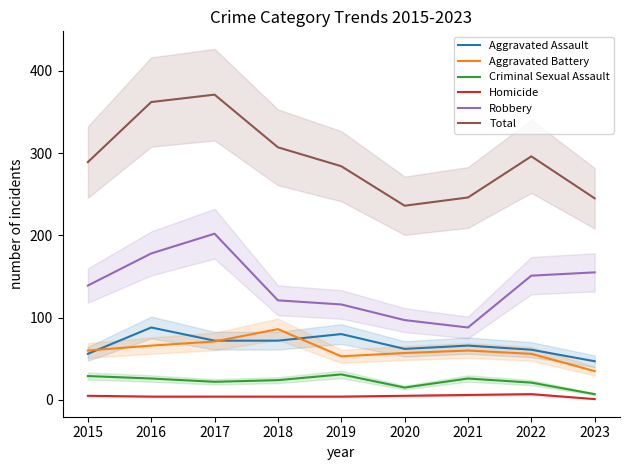

The value of Total at 2018 is 307. True or false?

True